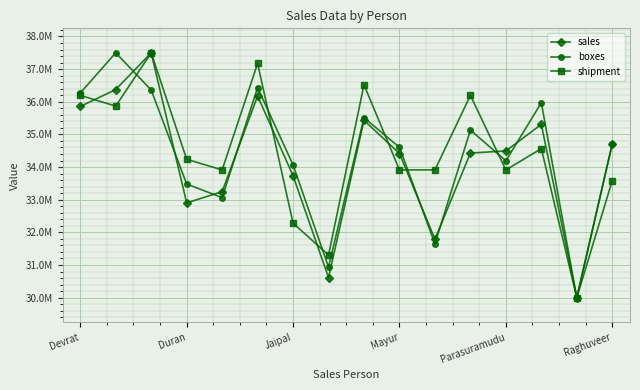

Does the chart have visible grid lines?

Yes